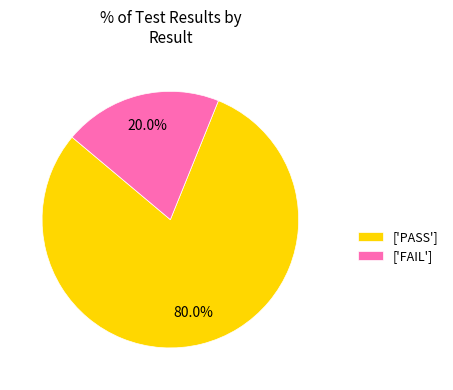

How many segments does this pie chart have?

2